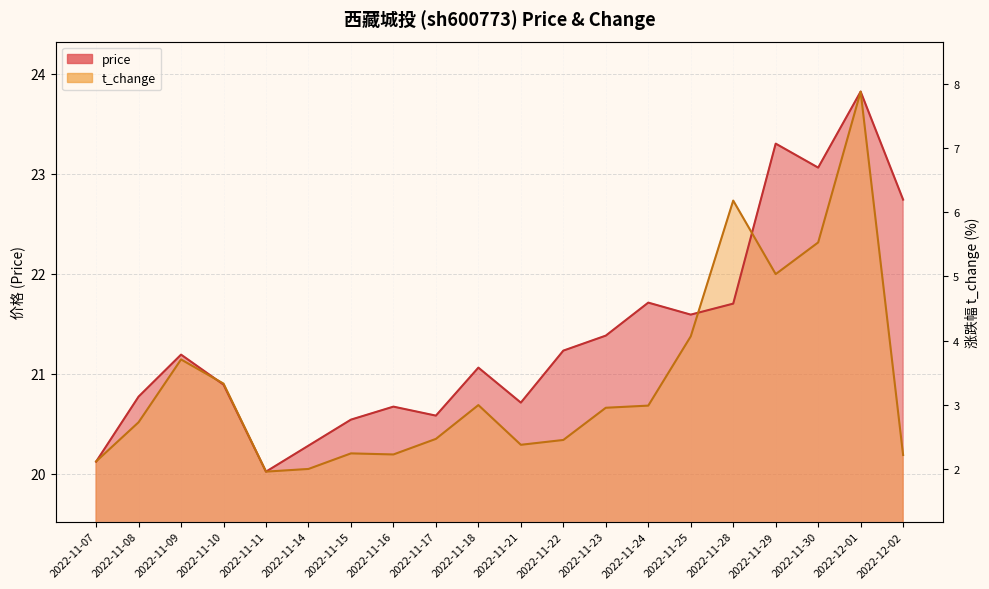

In t_change, how many points are higher than both neighbors (excluding endpoints)?

5